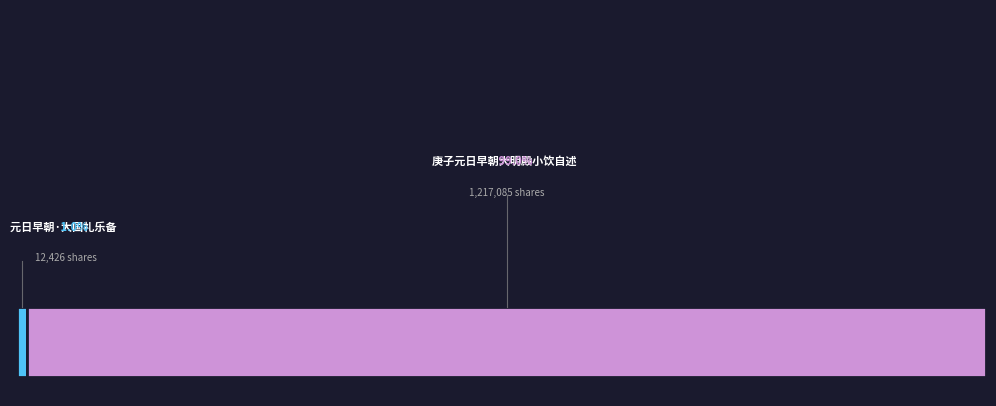

To the nearest percent, what is the average slice percentage?

50%